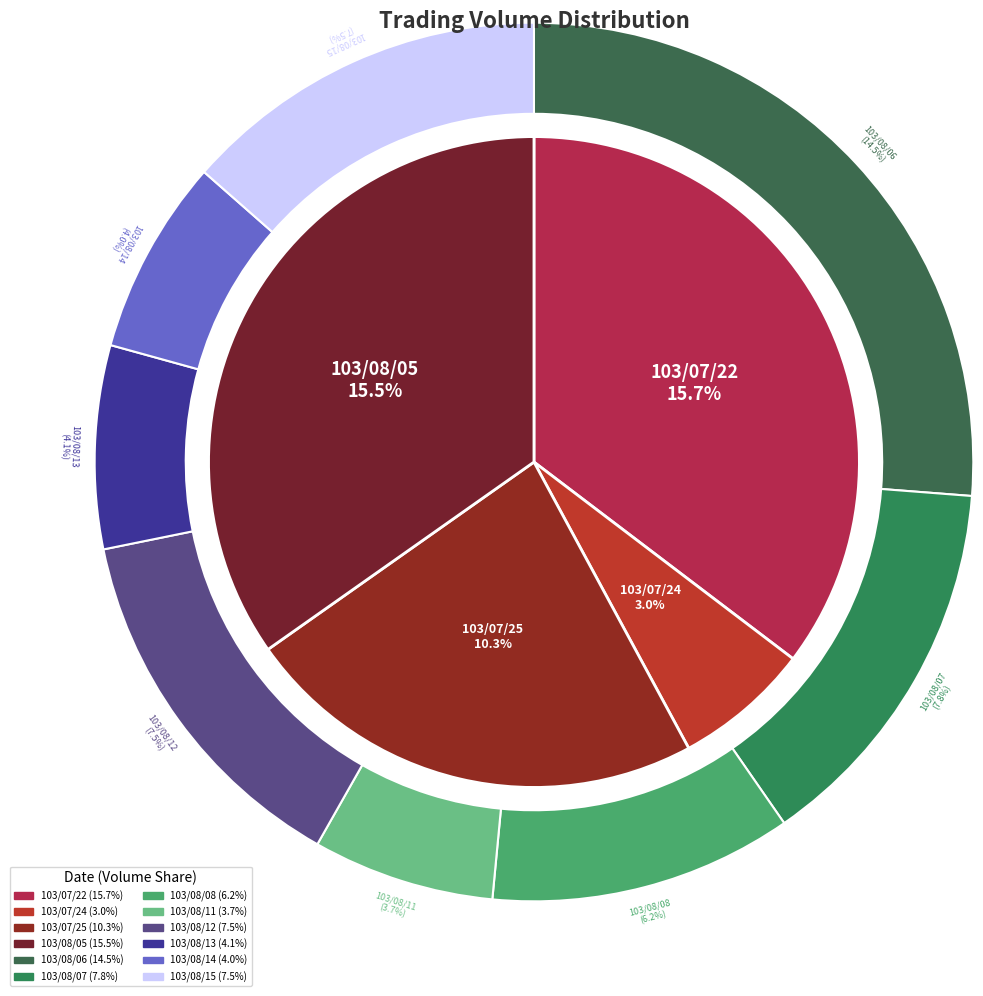

Rank the categories by value from highest to lowest.

103/07/22, 103/08/05, 103/08/06, 103/07/25, 103/08/07, 103/08/12, 103/08/15, 103/08/08, 103/08/13, 103/08/14, 103/08/11, 103/07/24